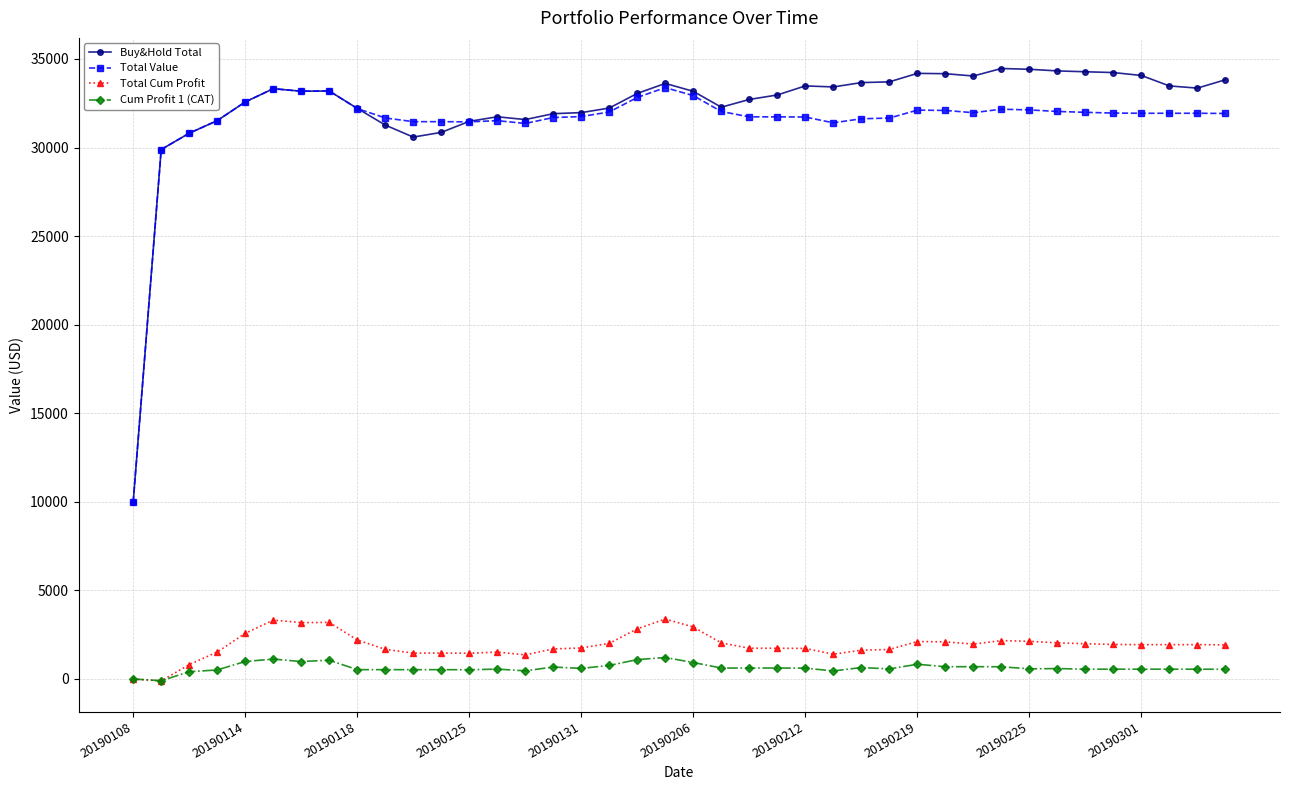

At how many categories does at least one series exceed 11989?

39